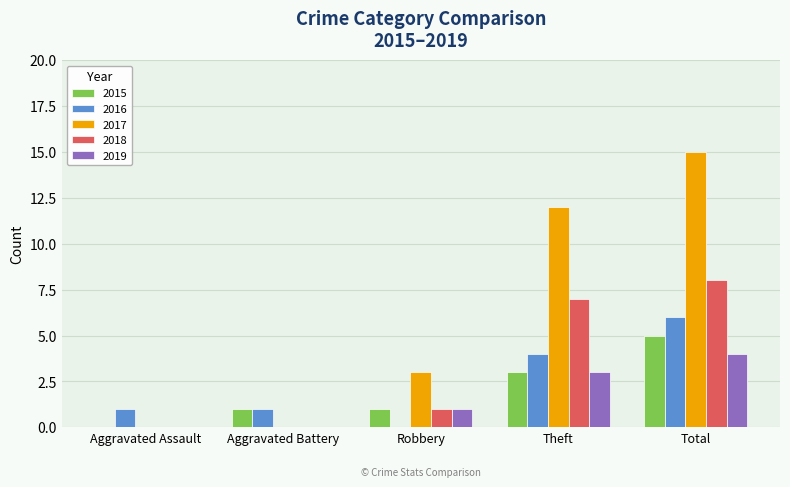

Where is 2017 nearest to the value 7?

Robbery